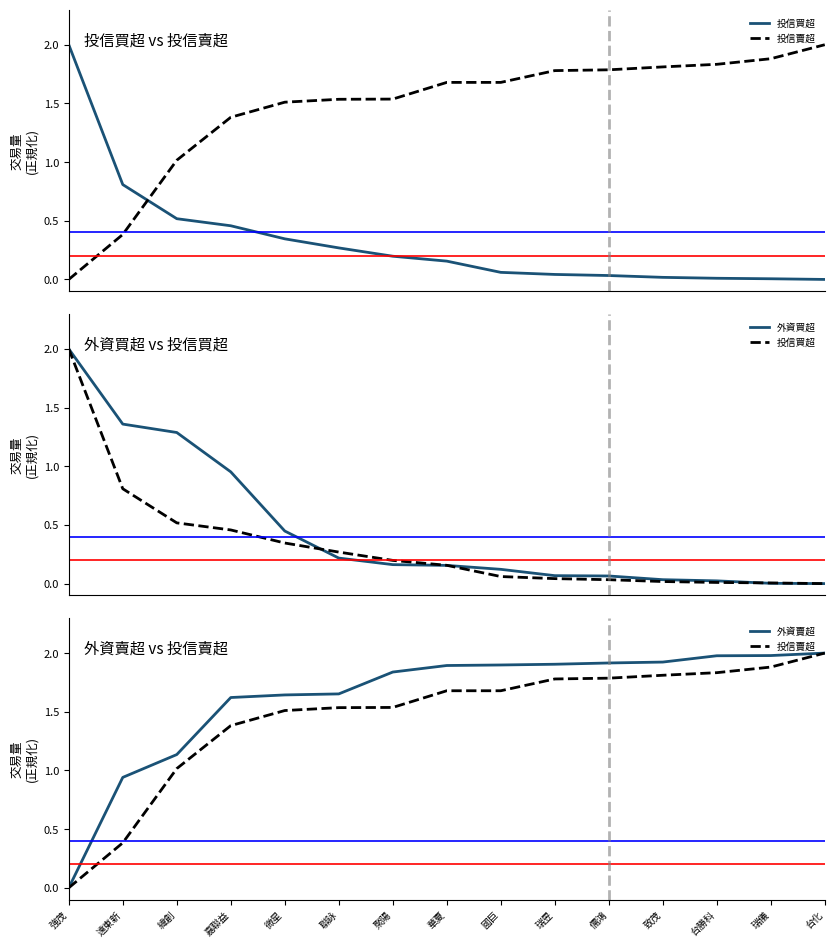

Which series changed the most between 聯詠 and 台勝科?

外資賣超